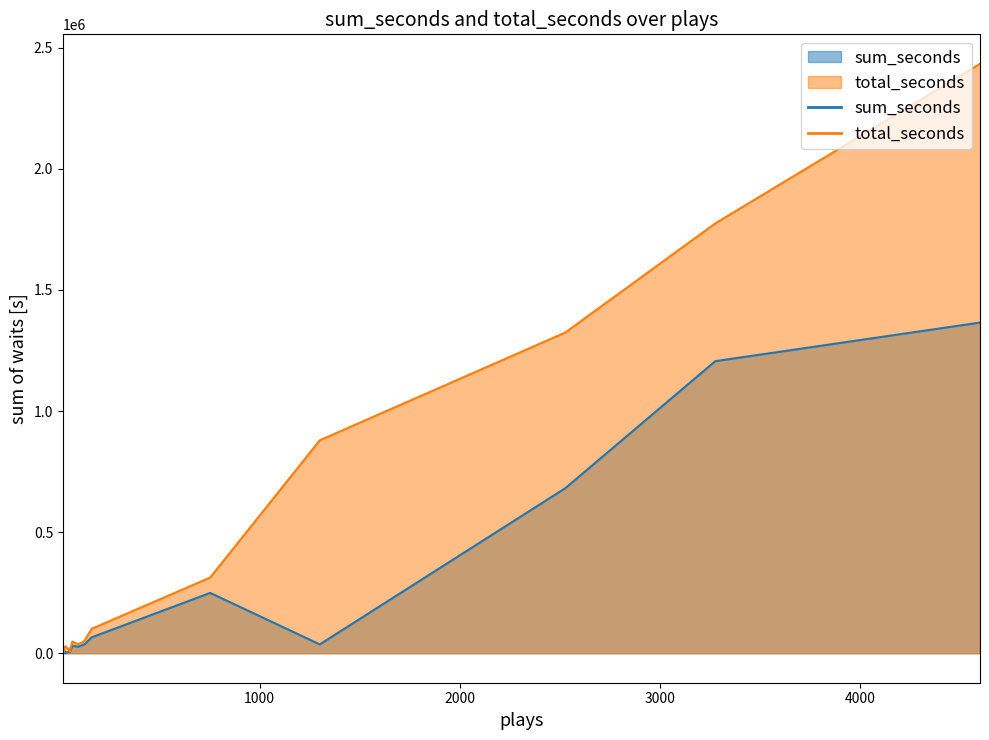

At how many categories does at least one series exceed 2136715?

1